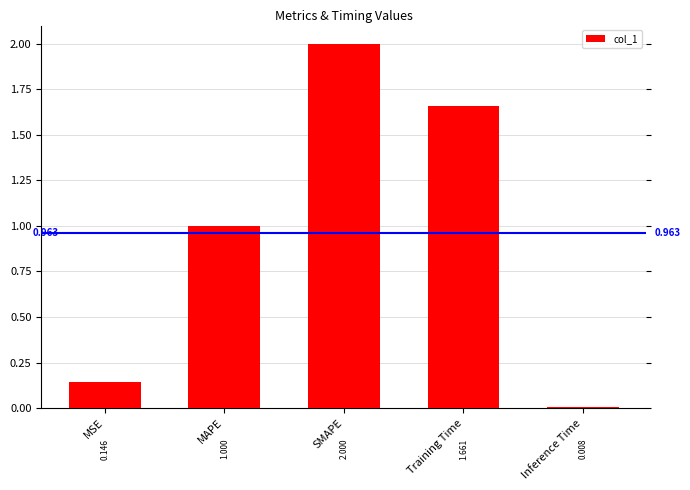

How many data points are above 1?

3